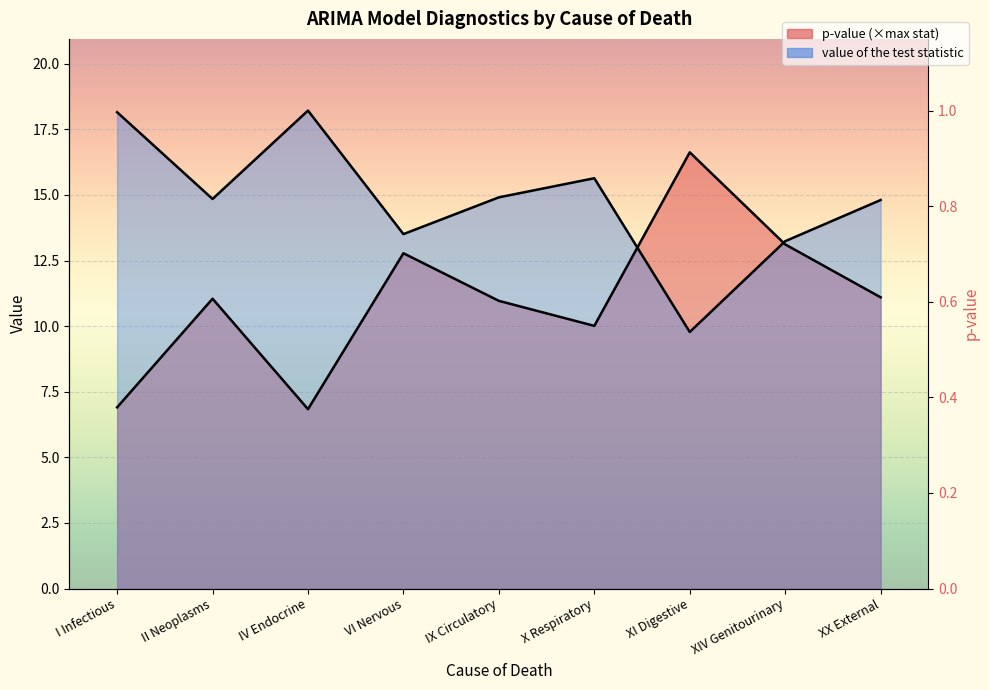

The value of p-value at IX Circulatory is 11.0. True or false?

True